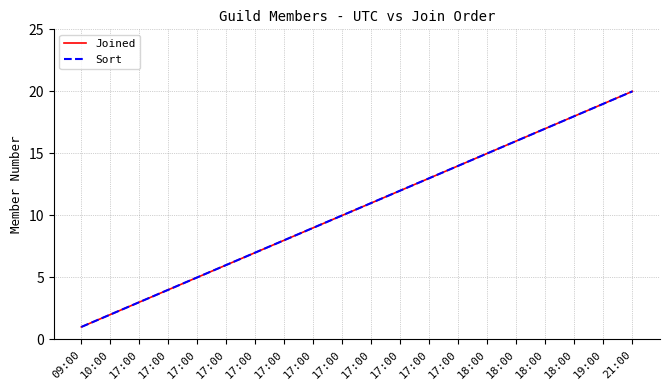

Does the chart have visible grid lines?

Yes